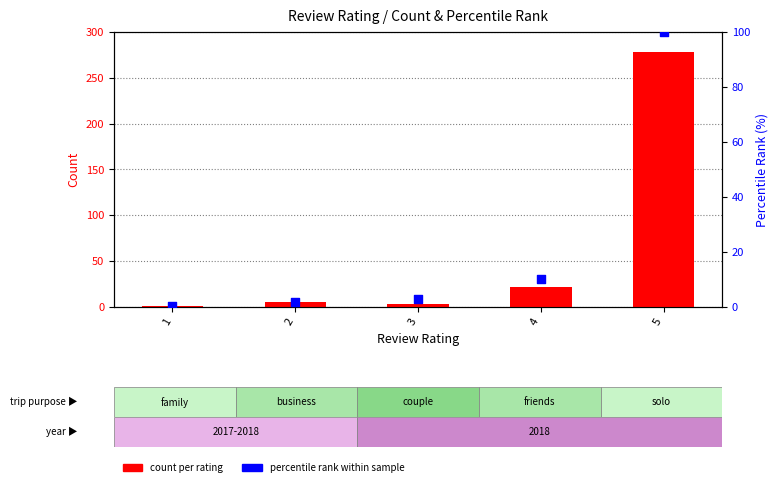

At which category is the sum across all series the highest?

5